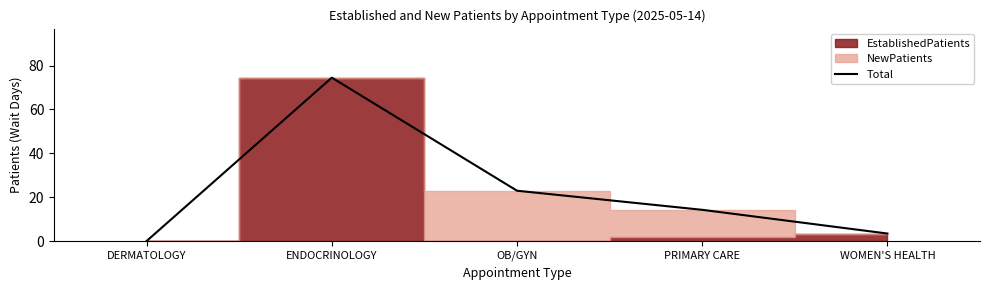

At which category does the chart reach its peak across all series?

ENDOCRINOLOGY